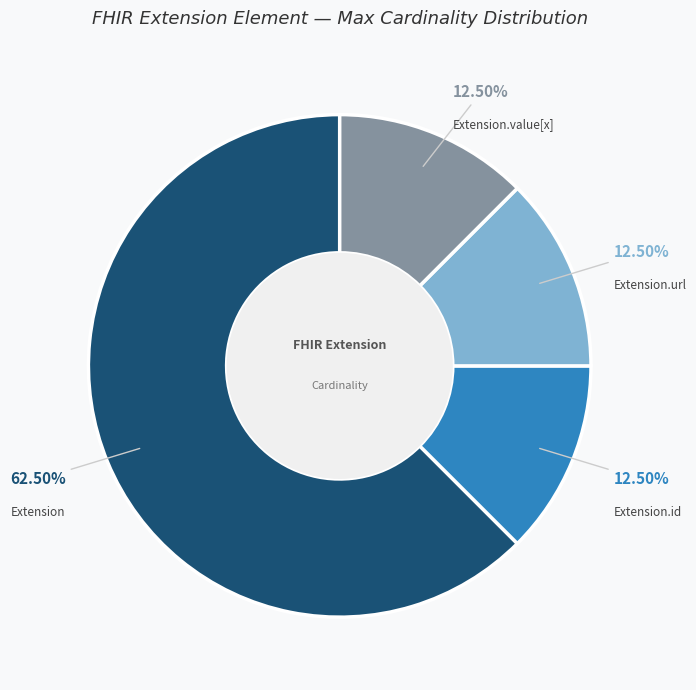

How many slices are in this pie chart?

4